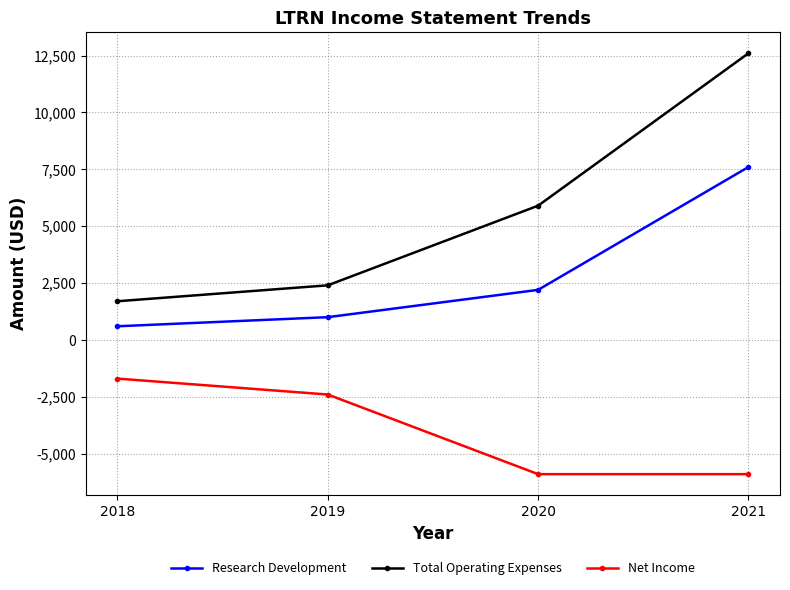

True or false: Research Development and Total Operating Expenses cross at least once.

False